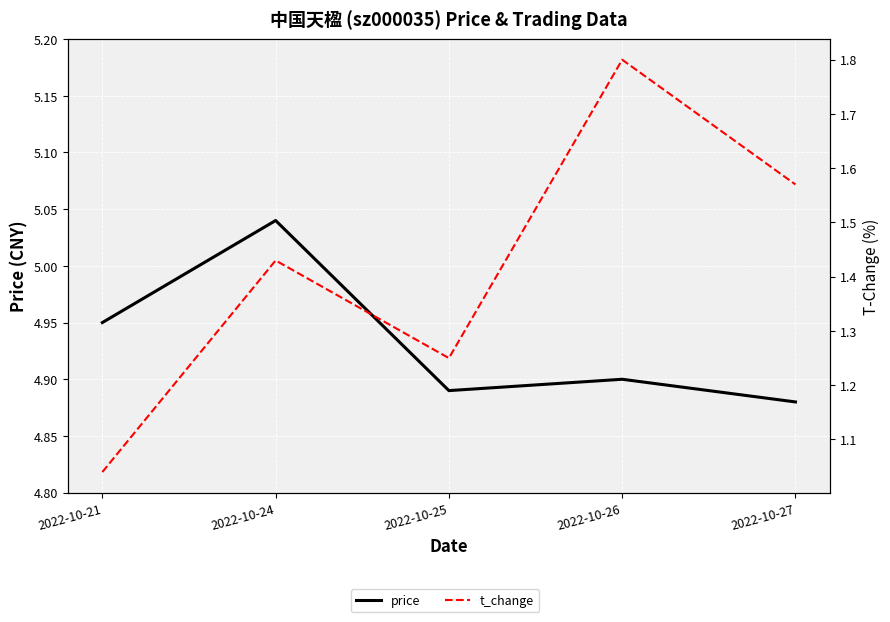

What is the value of the t_change point at the 2nd from the left?

1.4